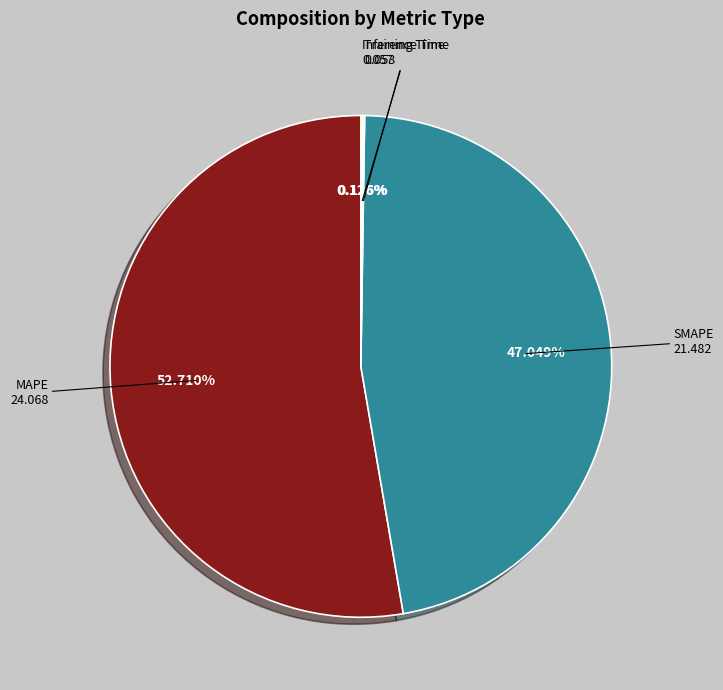

To the nearest percent, what is the average slice percentage?

25%